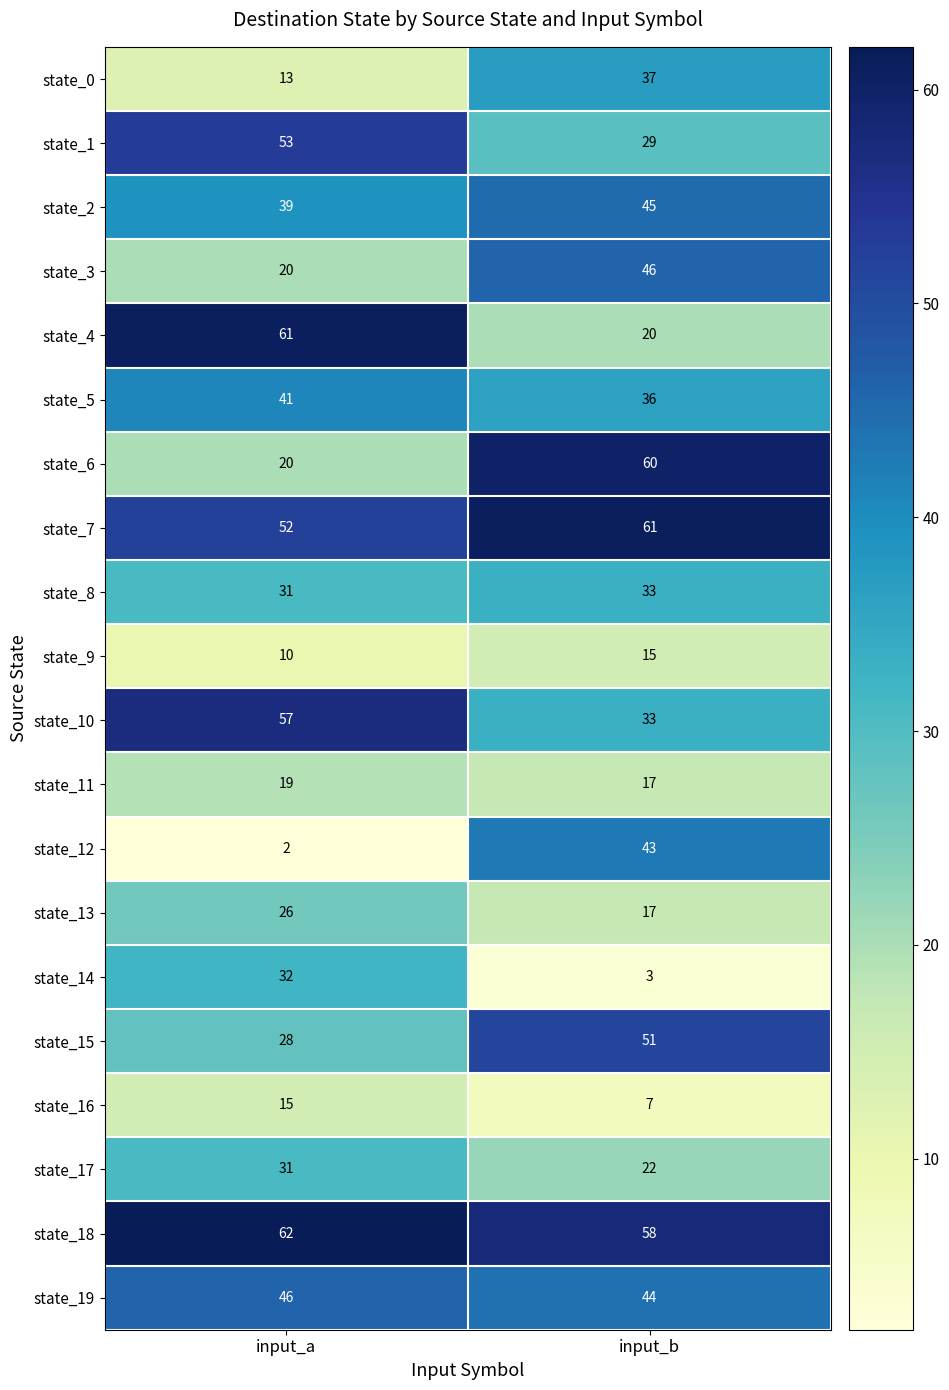

What is the sum of the state_2 values at input_a and input_b?

84